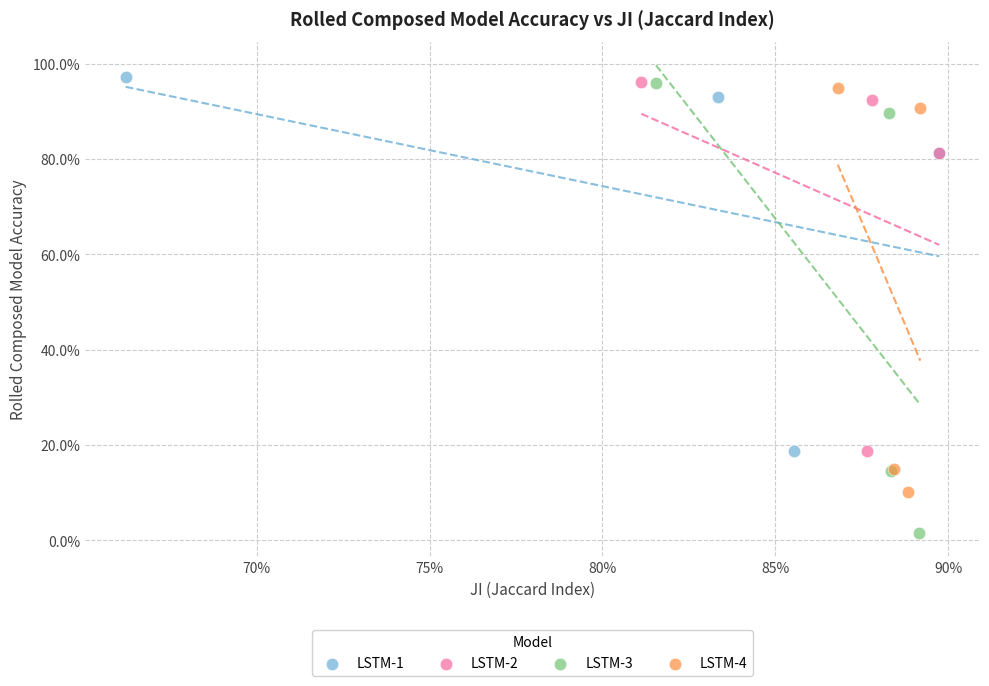

Which series contains the highest Y value?

LSTM-1